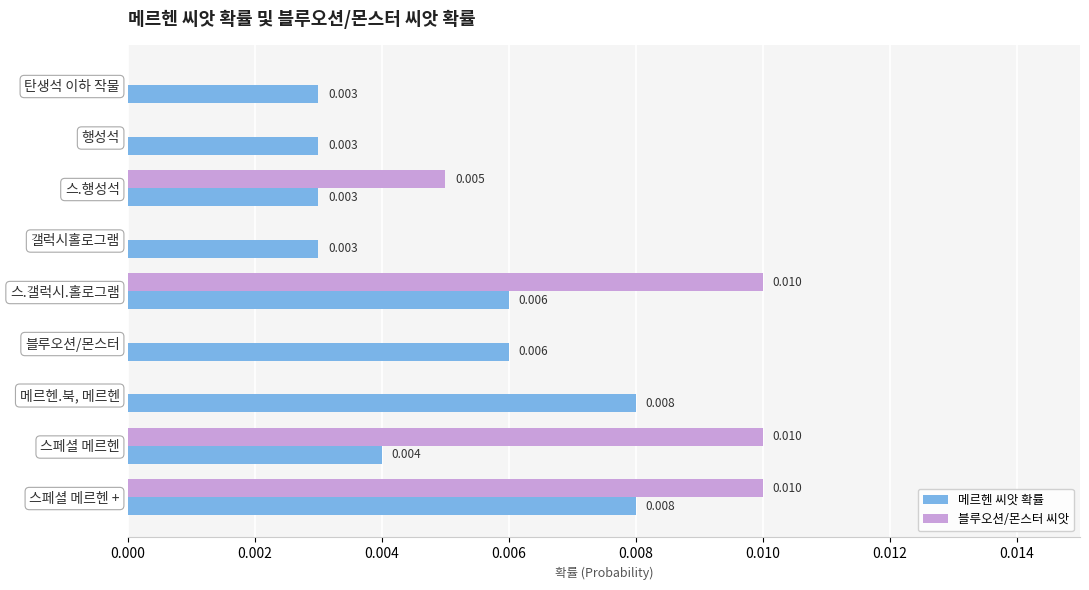

At which category is the sum across all series the highest?

스페셜 메르헨 +